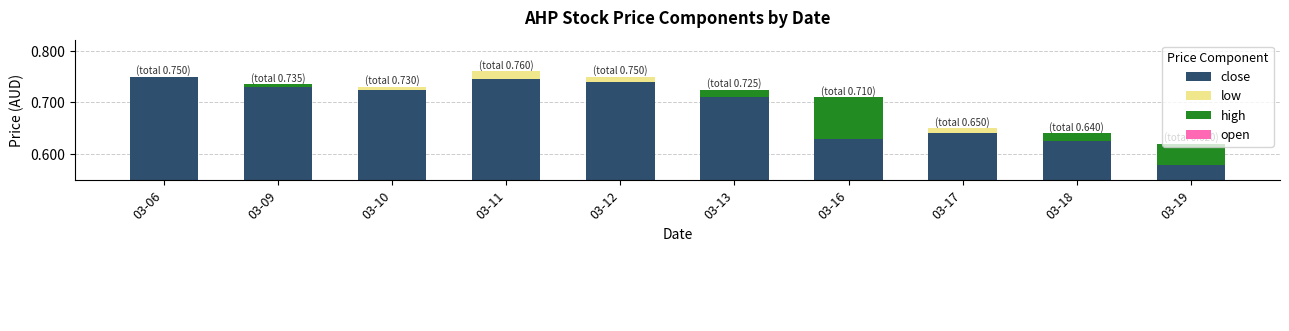

Reading right to left, transcribe all the data shown in this chart.

close: 0.6	0.6	0.6	0.6	0.7	0.7	0.7	0.7	0.7	0.8
low: 0.0	0.0	0.0	0.0	0.0	0.0	0.0	0.0	0.0	0.0
high: 0.0	0.0	0.0	0.1	0.0	0.0	0.0	0.0	0.0	0.0
open: 0.0	0.0	0.0	0.0	0.0	0.0	0.0	0.0	0.0	0.0